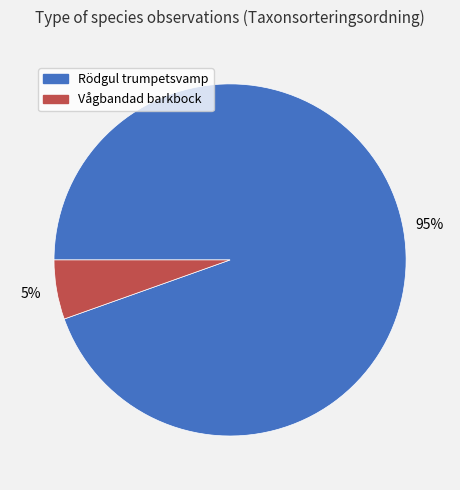

Is the sum of Rödgul trumpetsvamp and Vågbandad barkbock greater than half?

Yes